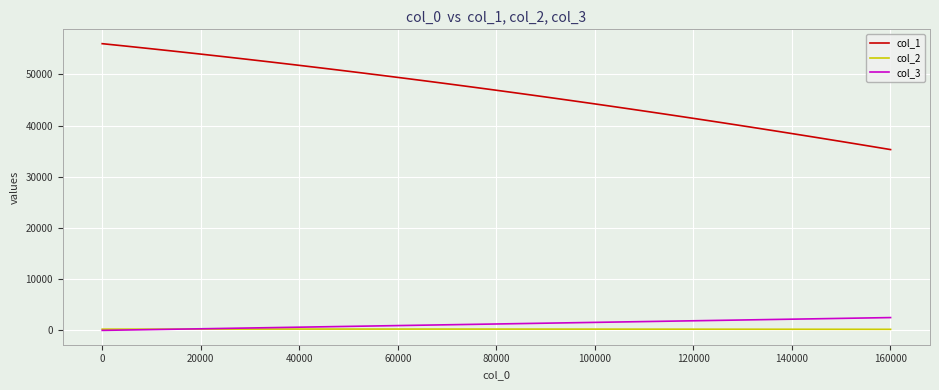

Which series has the largest total across all categories?

col_1